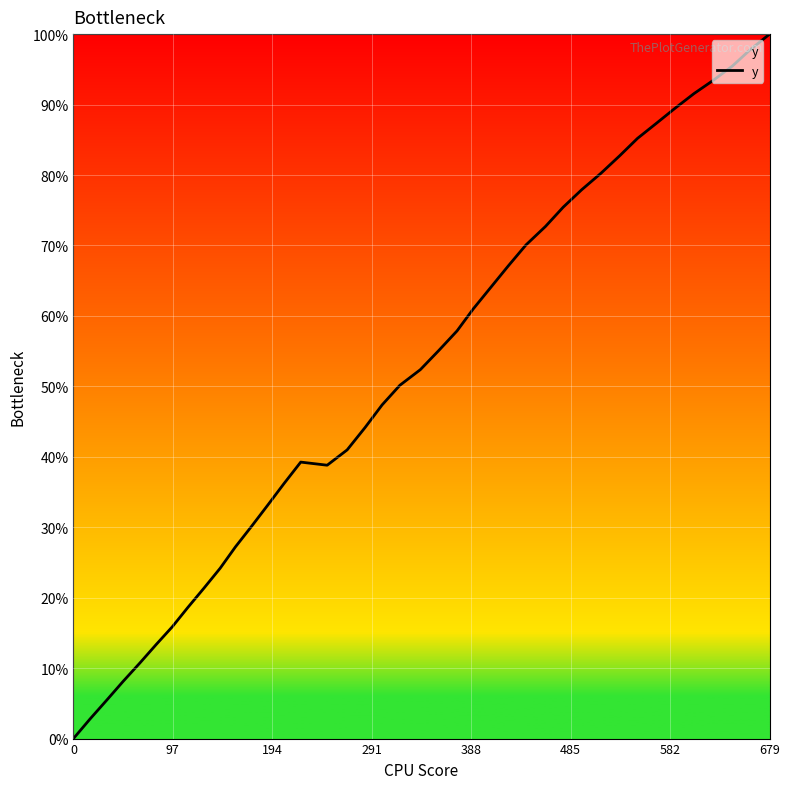

What is the greatest value displayed?

100.0